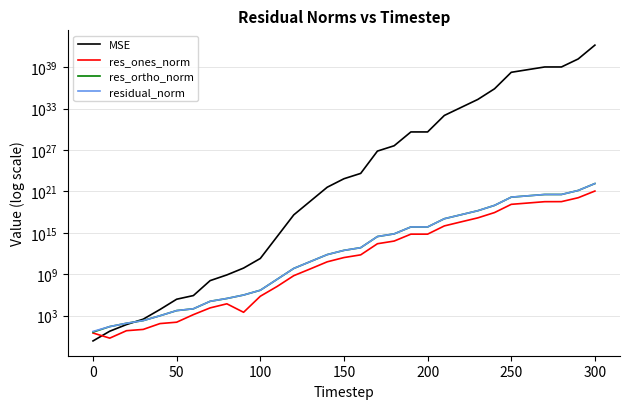

Reading left to right, transcribe all the data shown in this chart.

MSE: 0.2	5.6	51.3	309.7	7729.8	241835.9	818791.0	119472600.2	798861368.3	7870259125.1	194014448735.5	277577484607772.2	401983026369247872.0	40450203947579236352.0	4061639624397330317312.0	68942166912108377145344.0	408333961623963298693120.0	696737110200653426481692672.0	4126385427661931130304593920.0	414820624049132831619309109248.0	414822631024956916988788080640.0	101486311345211508331205363761152.0	1462989118725092395363981846380544.0	21085731121606551297492769075888128.0	739451012015979004084621897917005824.0	180899076344363289033291945364191969280.0	440241077686453847789383663100729753600.0	1071370722487281399696971515741264150528.0	1071549120346072081854486773302401433600.0	15447955467169800041776147735737750519808.0	1564687155174510725443213461138032136552448.0
res_ones_norm: 3.1	0.6	6.6	10.2	71.3	113.2	1412.9	13376.0	52345.4	3090.2	651493.7	16834202.2	623949148.3	6137794230.4	63394052626.0	262092593464.0	645958177261.5	26371872855140.0	64373660519344.0	644707541483040.6	644975853473681.0	10043466773940318.0	38789458682657840.0	147324977721316448.0	864928255259659136.0	13462523419961483264.0	20906971354712936448.0	32622118691278036992.0	33160290299904917504.0	121632310521316294656.0	1134842236581718786048.0
res_ortho_norm: 4.1	26.1	78.8	194.1	968.5	5430.6	9894.3	119986.4	307767.8	979878.6	4821339.9	183251365.0	6975142771.1	69980371273.6	701071485847.3	2888295662796.4	7028476460183.4	290355733138837.8	706593981014624.8	7084664305381667.0	7084657164145676.0	110817231328329824.0	420689969430657856.0	1597108182865334272.0	9458589883233288192.0	147947449377065369600.0	230807950527100485632.0	360059752701604659200.0	360040814116187275264.0	1367426834617474220032.0	13769675596373373747200.0
residual_norm: 5.2	26.1	79.1	194.4	971.1	5431.8	9994.6	120729.7	312187.6	979883.5	4865158.0	184022969.0	7002994303.7	70249020502.8	703931839155.2	2900162816684.1	7058097712423.9	291550900263538.4	709520276084310.0	7113938159275368.0	7113955368502444.0	111271424831875872.0	422474463706933760.0	1603888773212157440.0	9498053667249381376.0	148558699893383299072.0	231752910397577035776.0	361534546265565495296.0	361564645232662085632.0	1372825759881681174528.0	13816361059674516094976.0